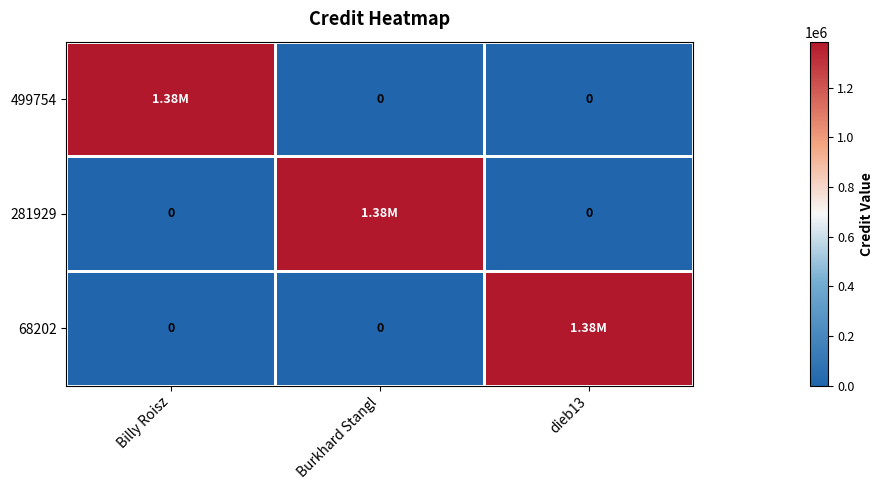

What is the total value across all series at dieb13?

1384524